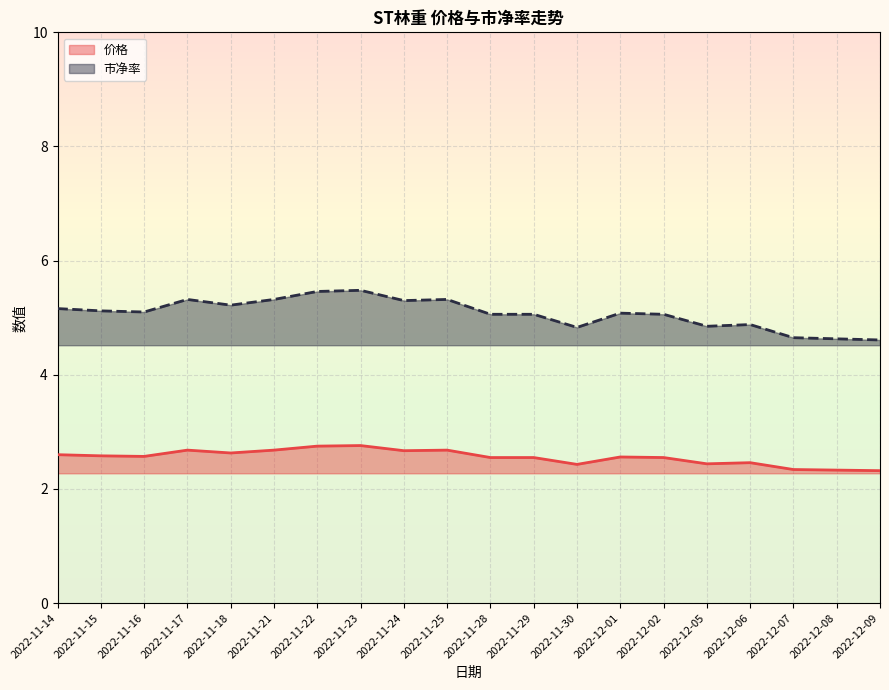

At which category is the sum across all series the highest?

2022-11-23